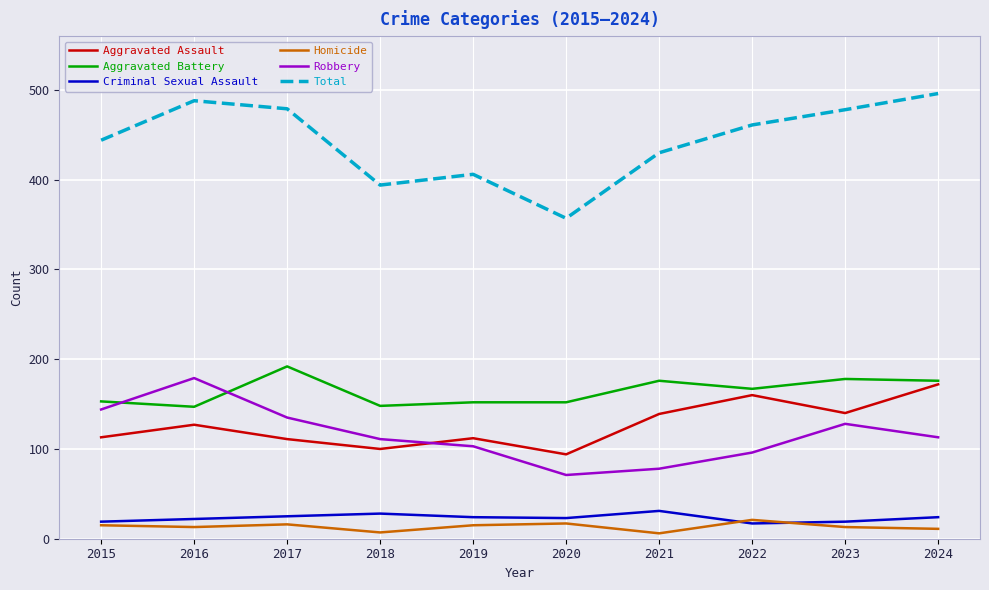

Is it true that Criminal Sexual Assault equals 17 at 2022?

True